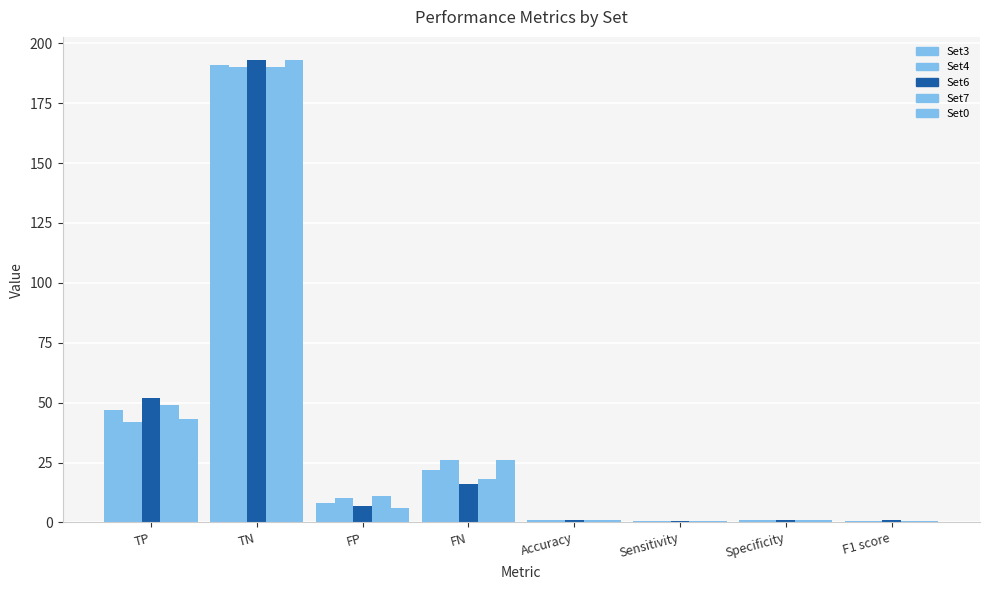

What is the total value across all series at TP?

233.0